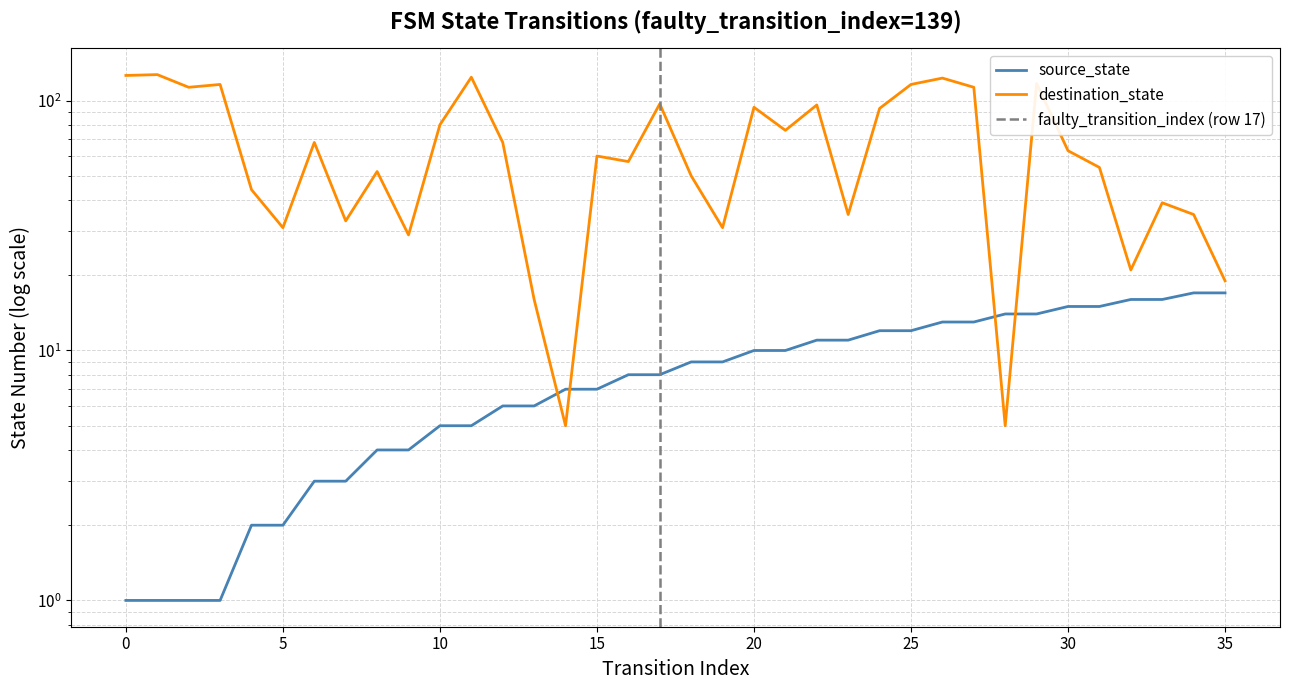

Where do destination_state and source_state first cross each other?

13 and 14